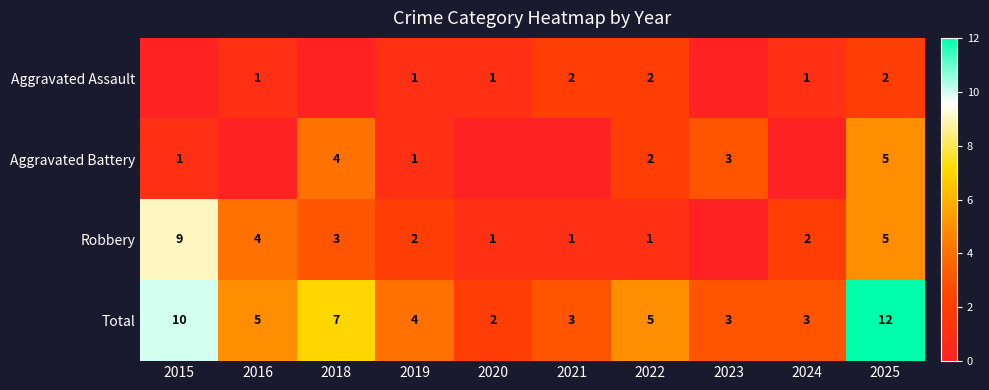

Which label corresponds to the largest value in the chart?

2025